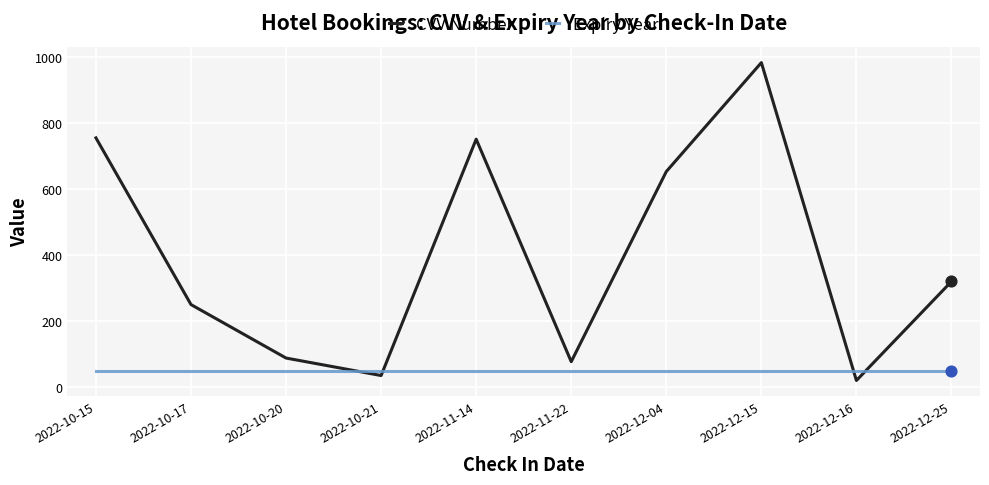

Which series has the largest total across all categories?

CVV Number